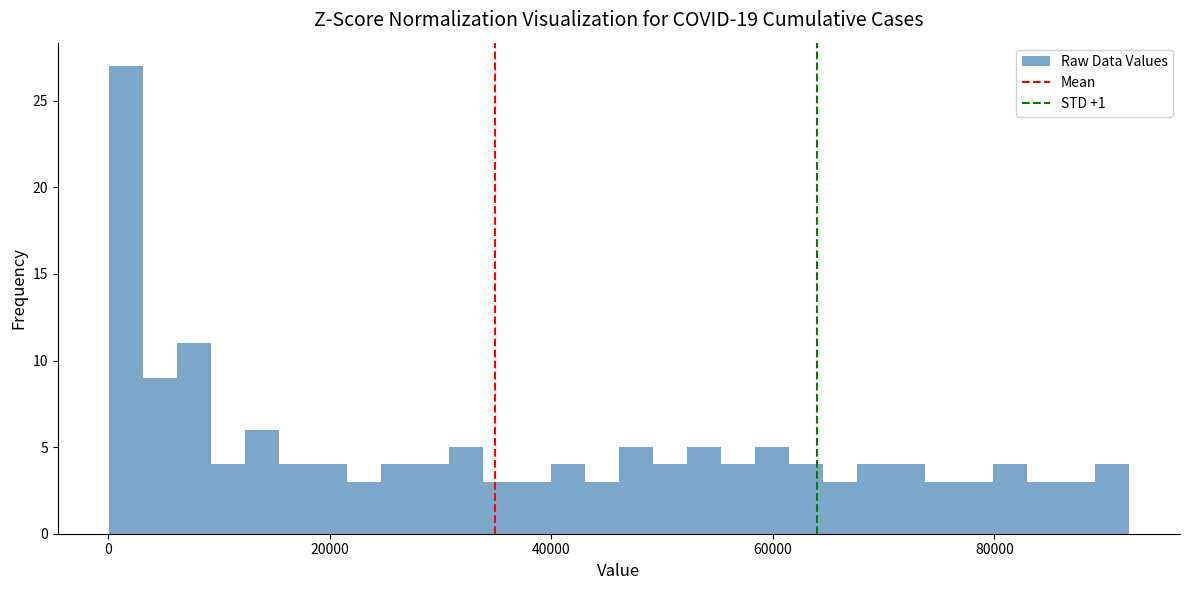

Around what value on the x-axis is the tallest bar? Give the approximate position of its centre, as read against the axis.

2000